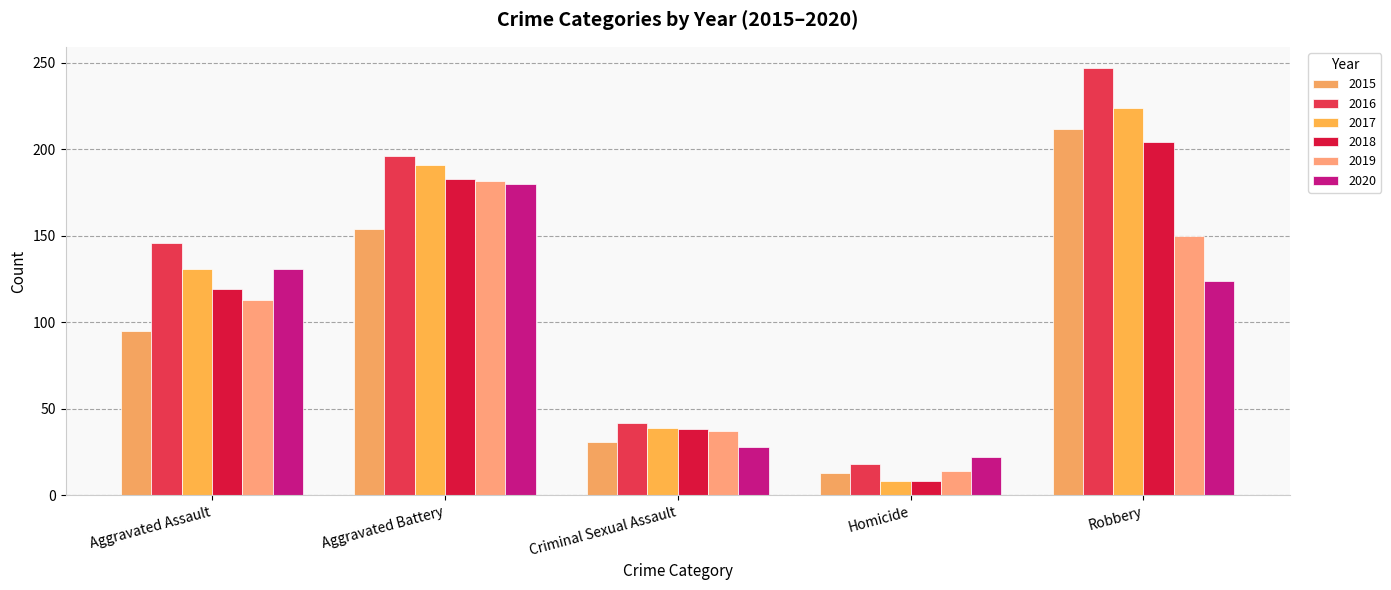

How many bars are there in total?

30